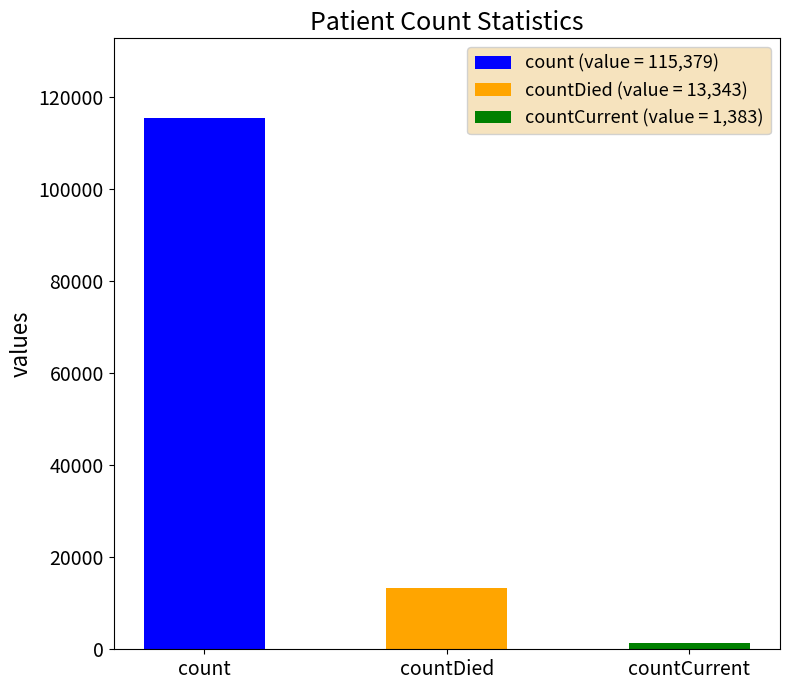

What is the maximum value shown in the chart?

115379